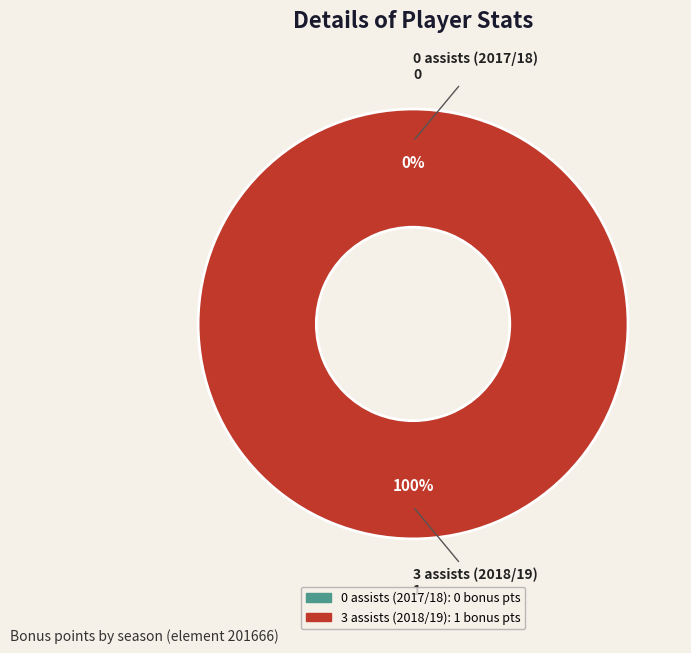

Which category has the smallest portion of the pie?

0 assists (2017/18)